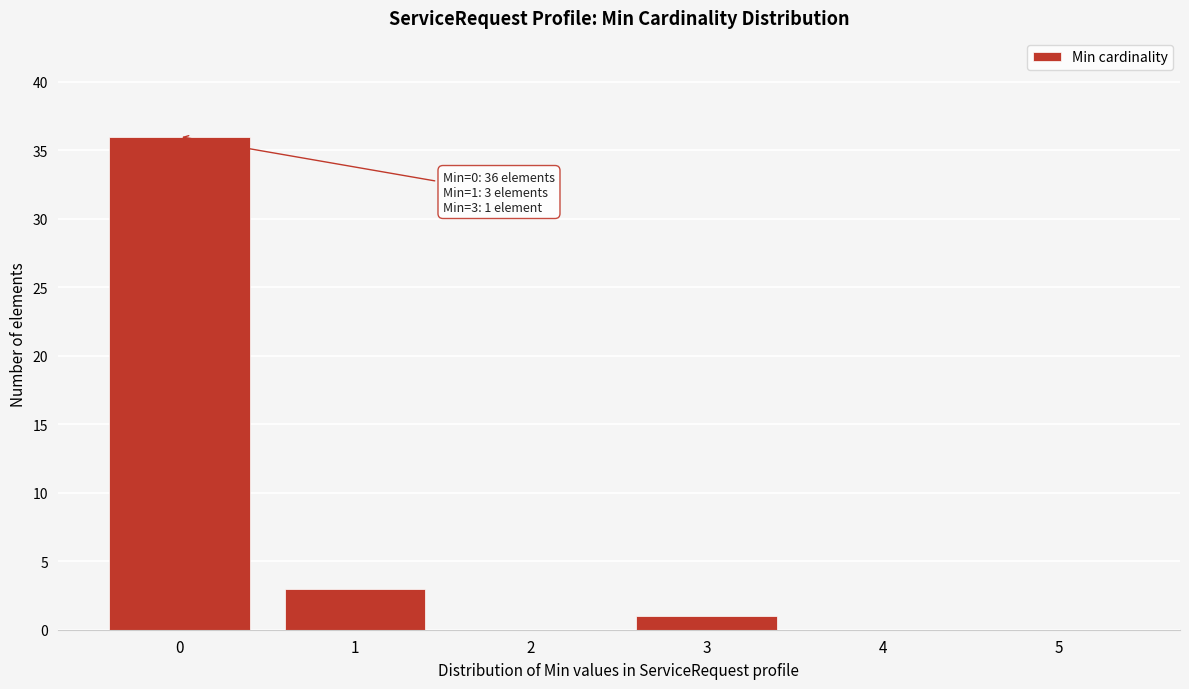

Reading left to right, extract all data points from this chart.

0=36	1=3	2=0	3=1	4=0	5=0